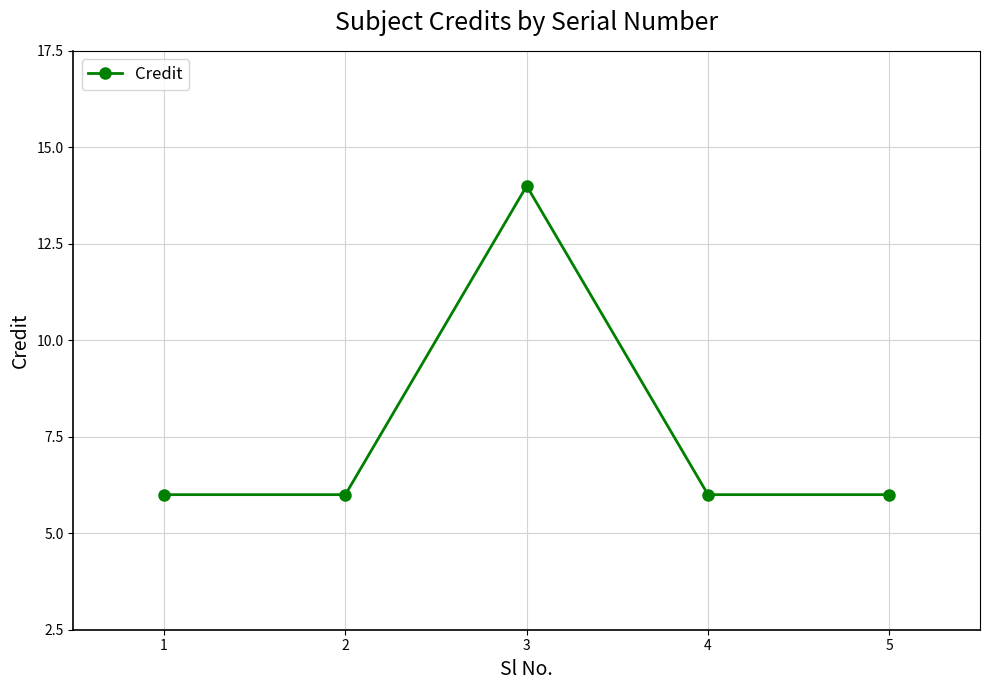

How many points are higher than both their immediate neighbors (excluding endpoints)?

1